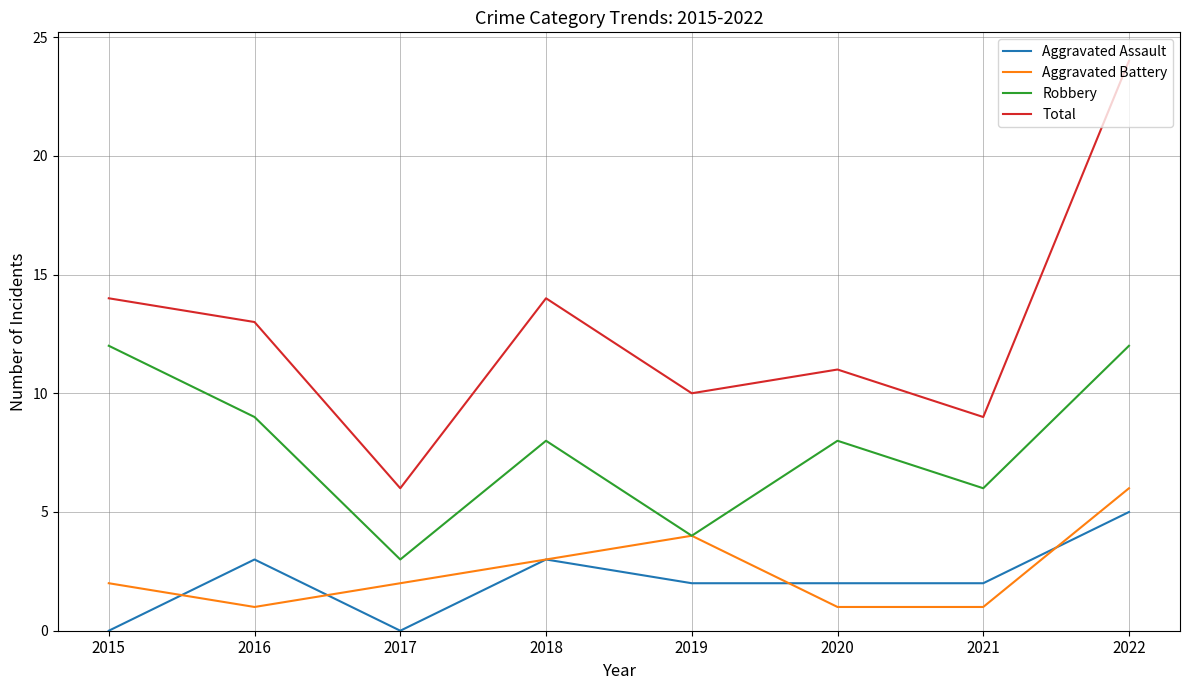

How many lines are shown in the chart?

4